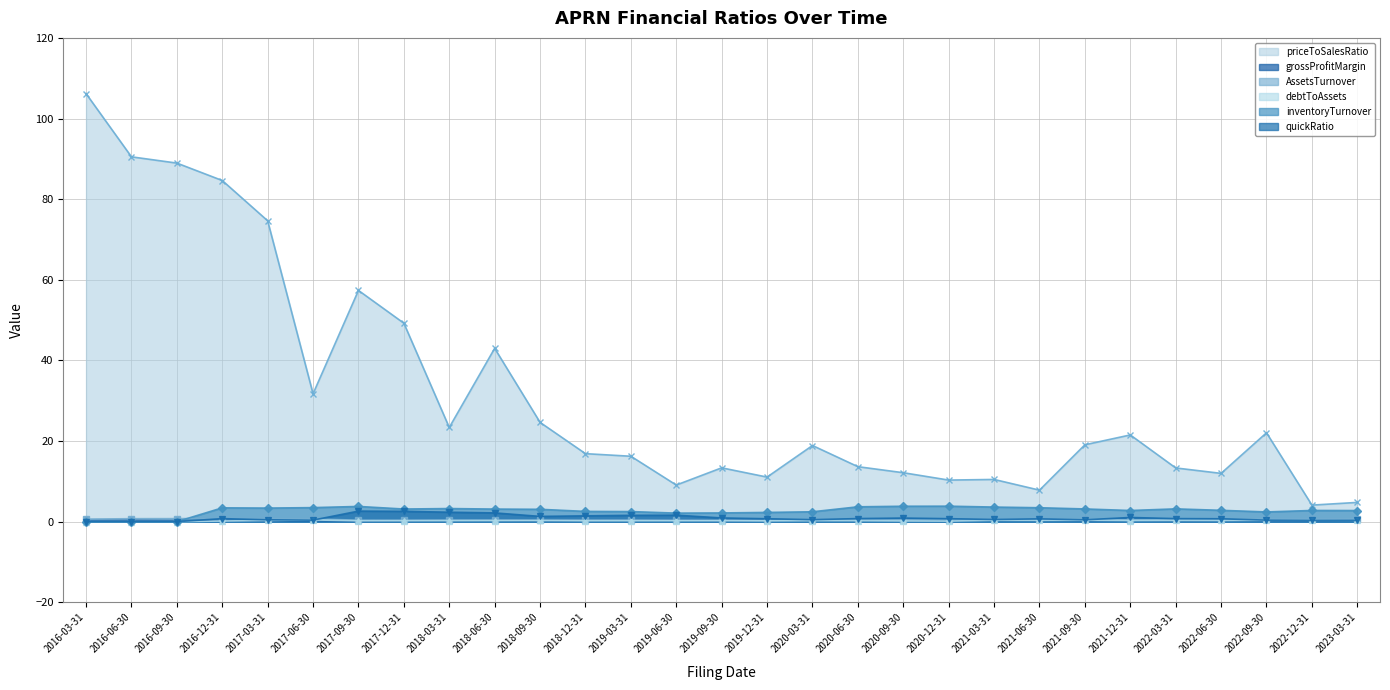

The priceToSalesRatio series shows 49.2 at 2017-12-31. True or false?

True